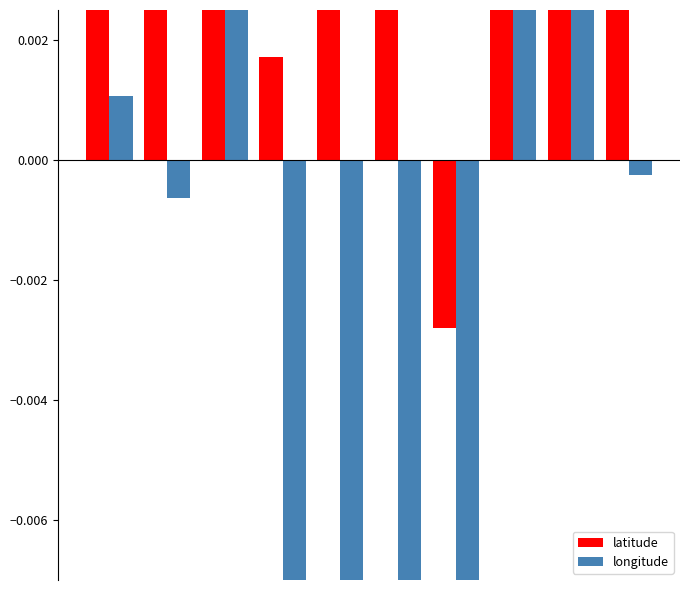

What are all the series names shown in the legend?

latitude, longitude